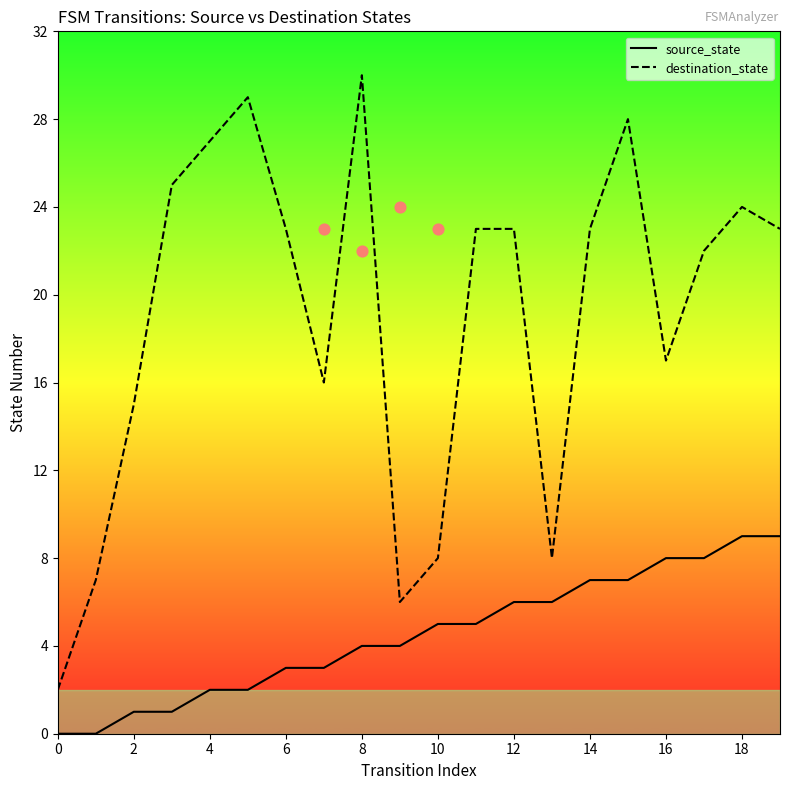

Which series has the largest total across all categories?

destination_state